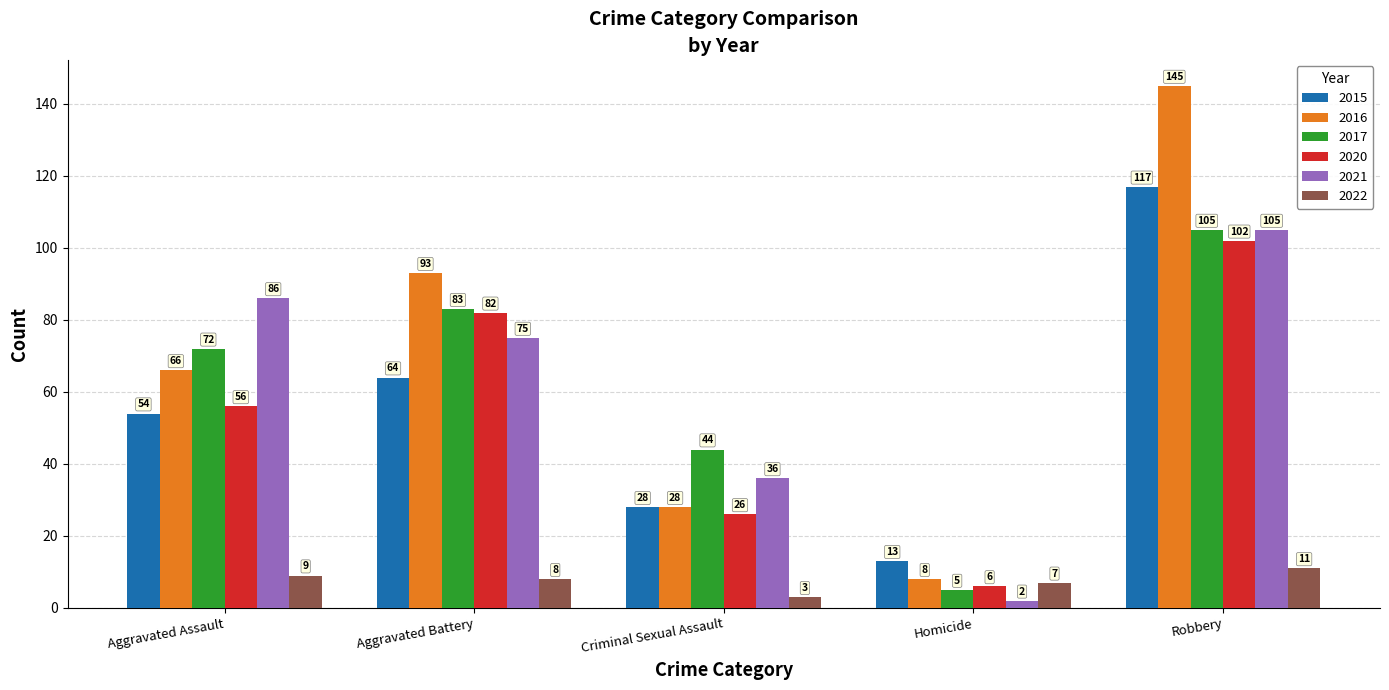

What is the label of the 3rd bar from the left?

Criminal Sexual Assault